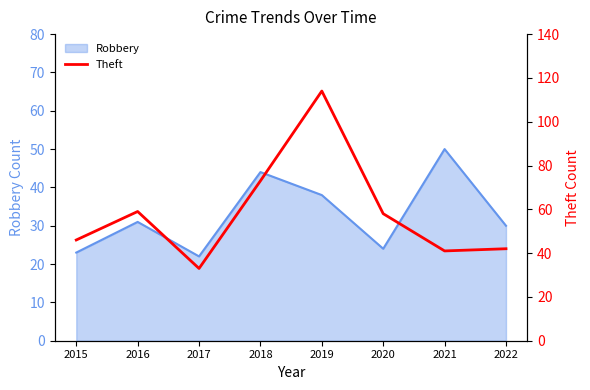

Does the chart display data point markers on the line(s)?

No